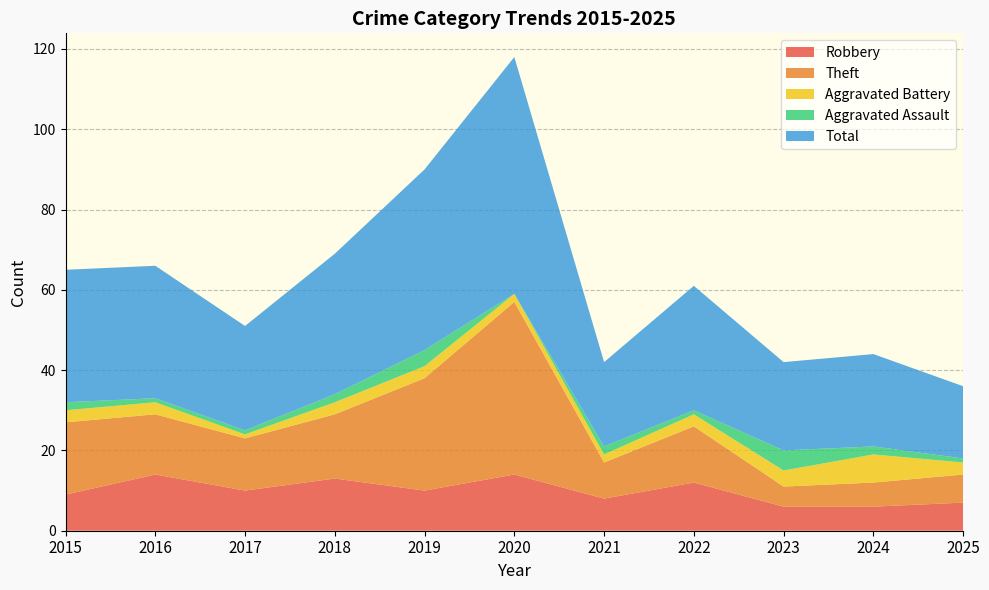

At which category does the chart reach its minimum across all series?

2020